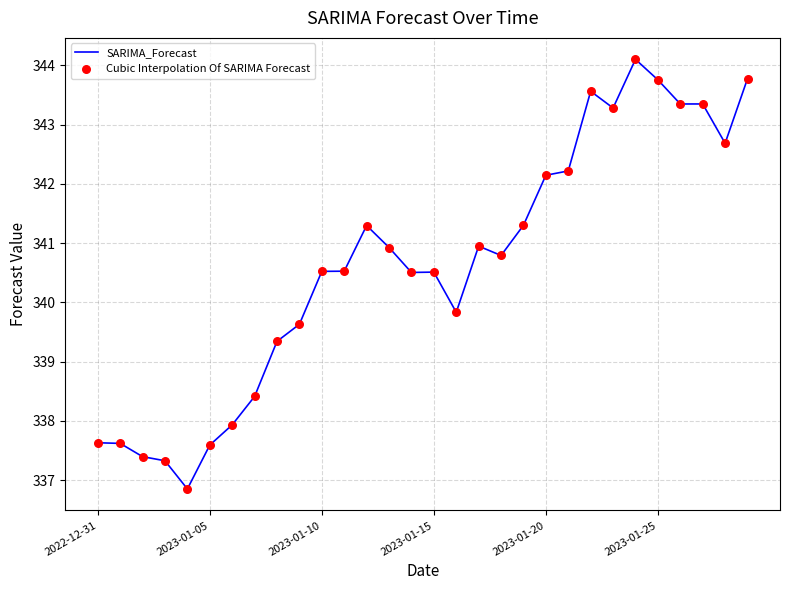

What is the difference between the maximum and minimum values?

7.3